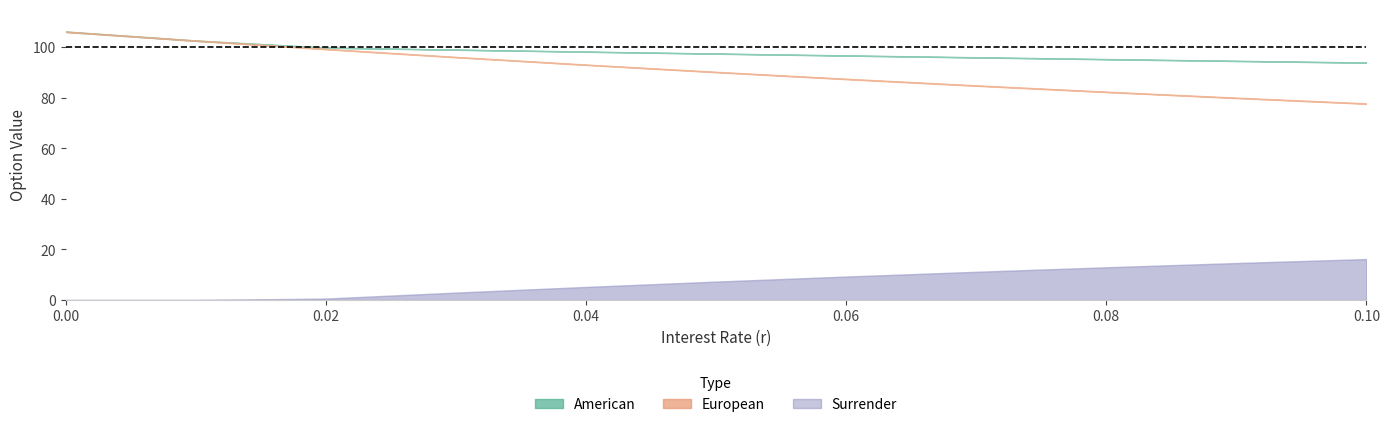

What is the difference between the American values at 0.02 and 0.03?

0.8